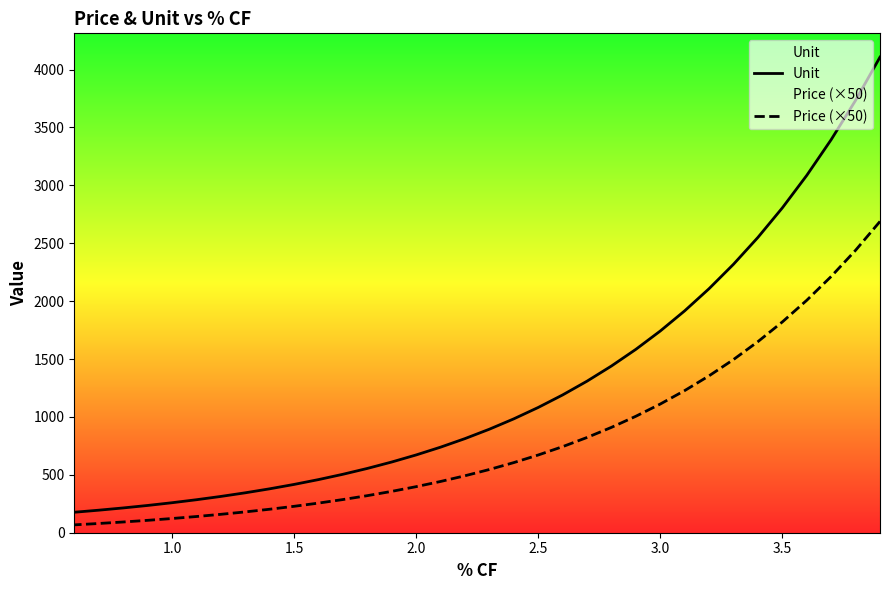

True or false: Unit and Price (×50) intersect in this chart.

False